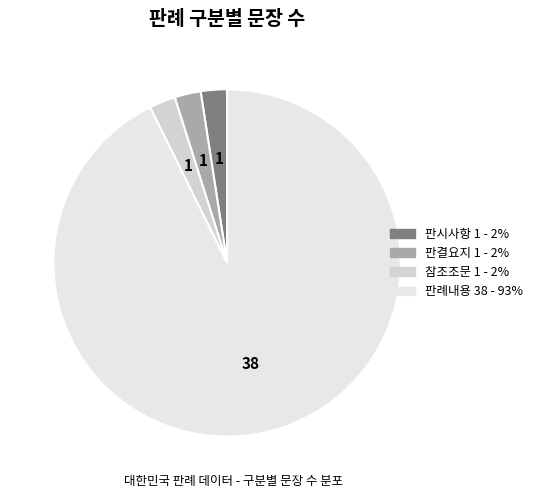

Which slice is the smallest?

판시사항